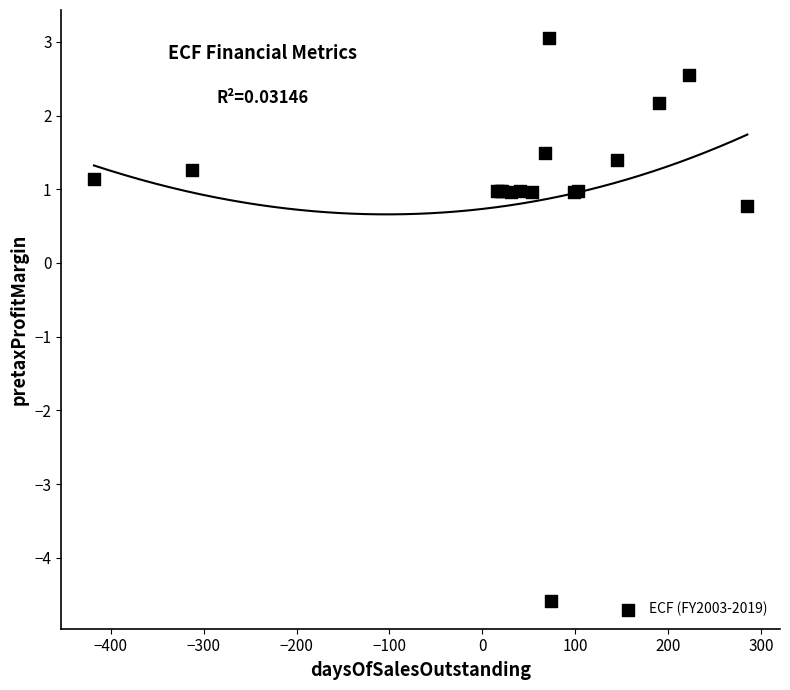

What Y value in the scatter plot is closest to 0?

0.8